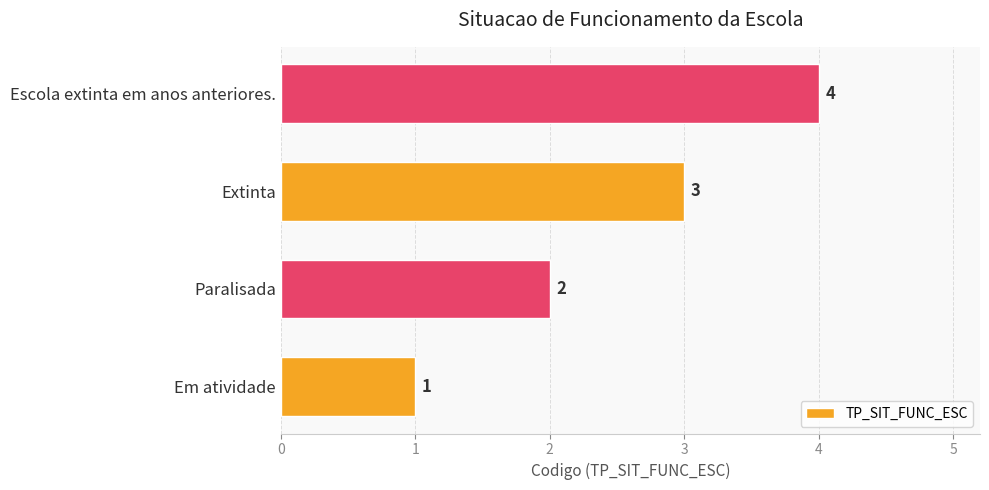

How many bars are there in total?

4